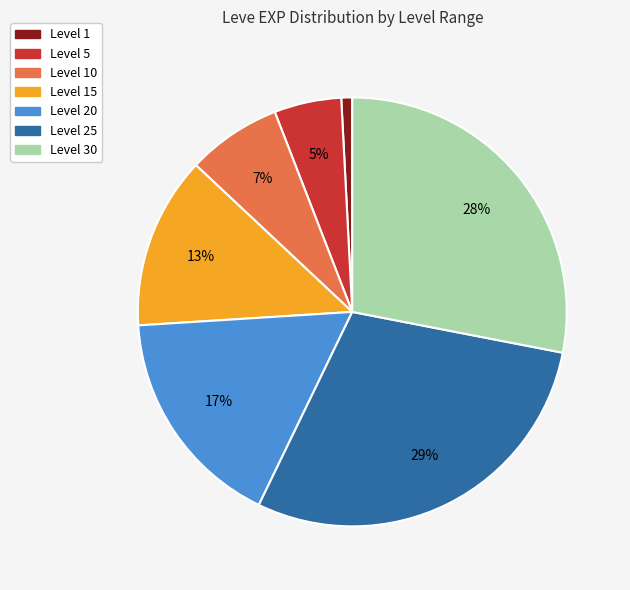

To the nearest percent, what is the average slice percentage?

14%